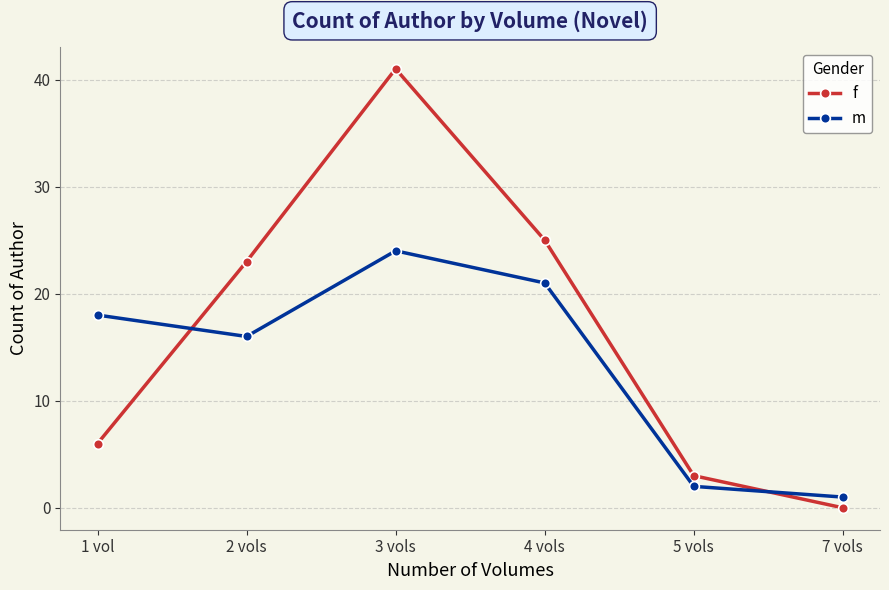

Where do f and m first cross each other?

1 vol and 2 vols